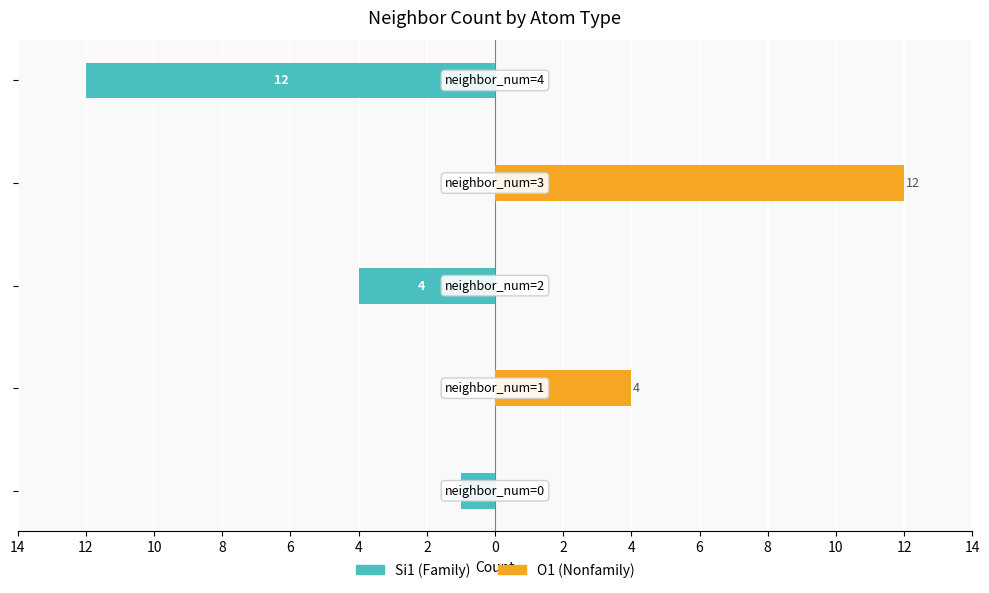

Which has a higher value, 2 or 4?

4